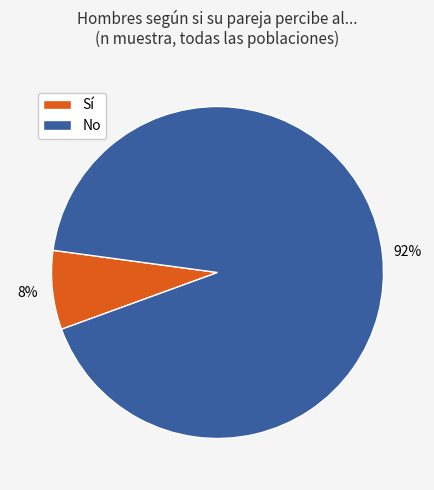

Is there any slice that represents more than half of the pie?

Yes